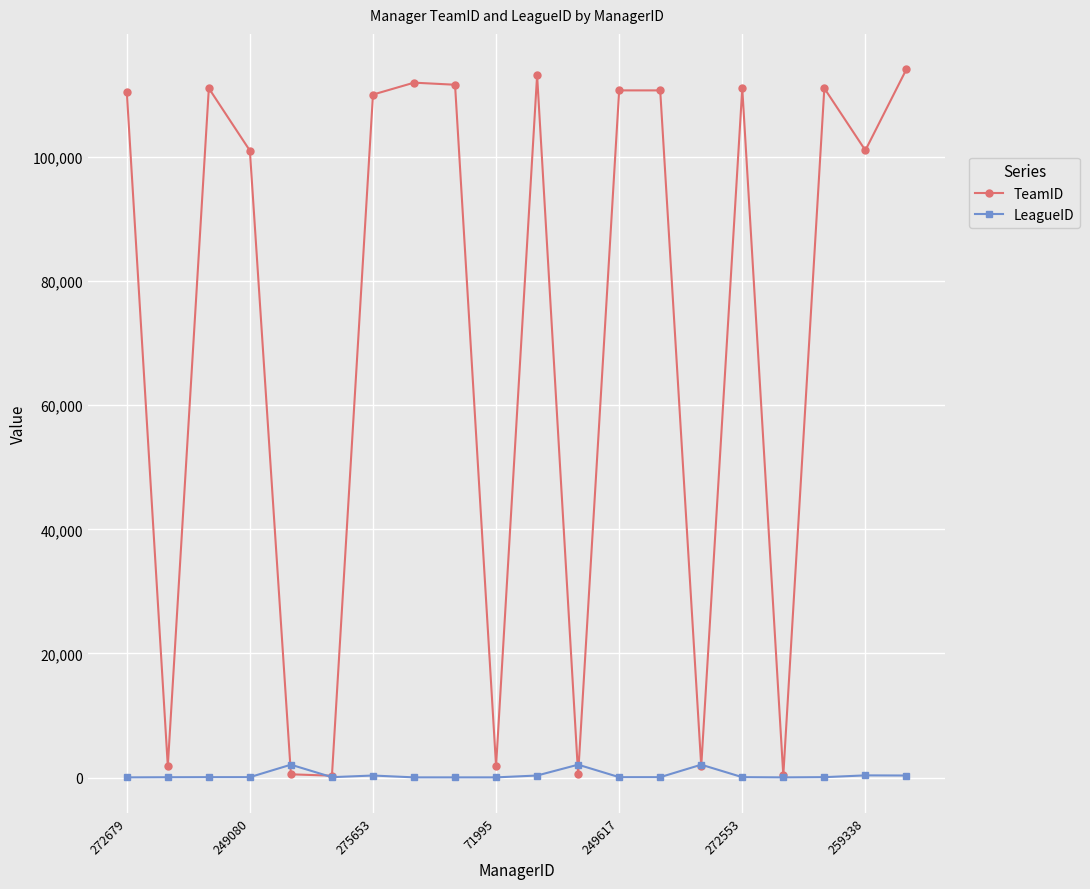

What is the maximum value shown in the chart?

114147